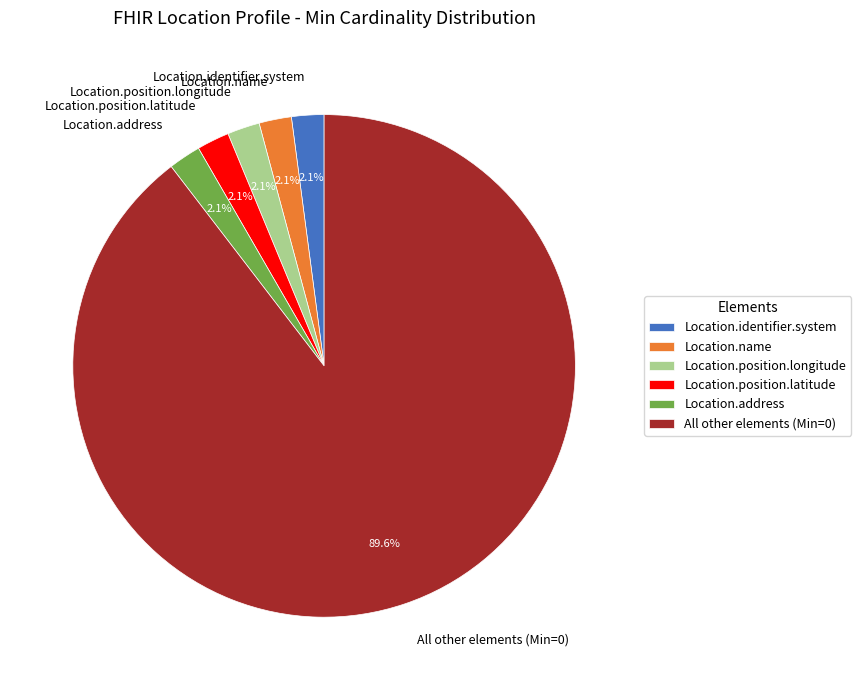

How many slices are in this pie chart?

6